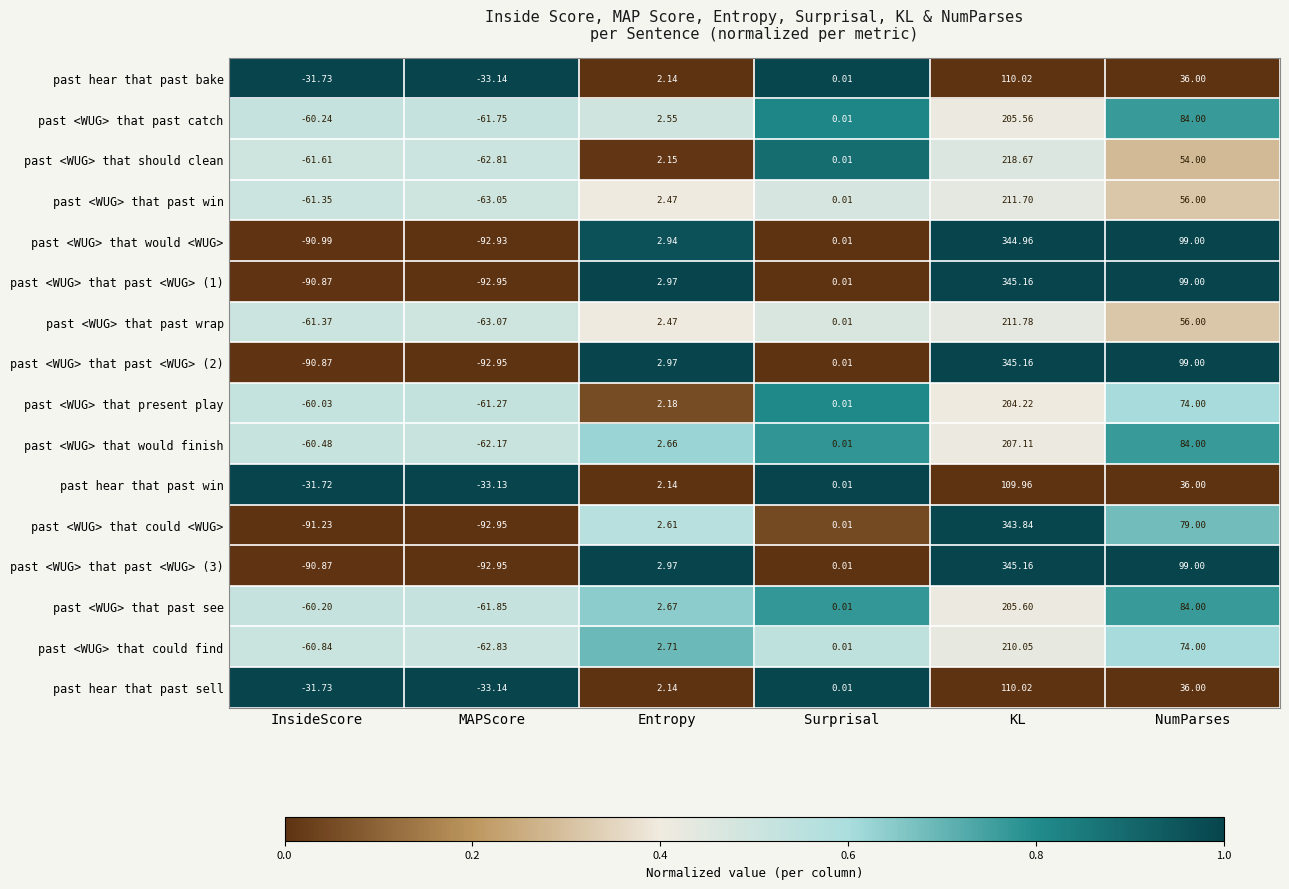

Which category has the highest value across all series?

KL